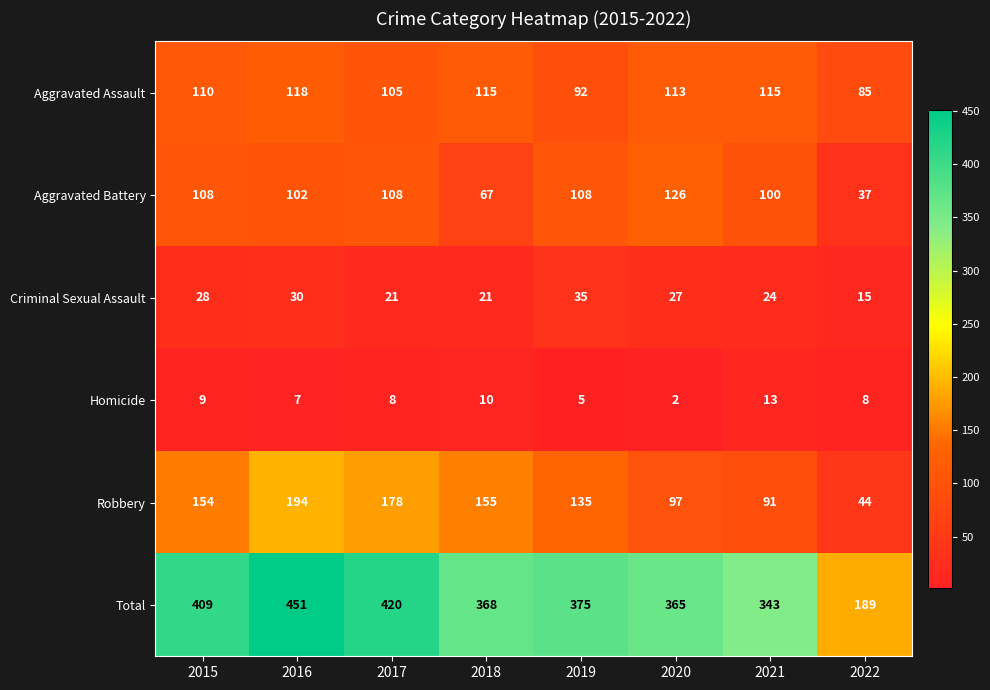

Is it true that Aggravated Battery equals 126 at 2020?

True